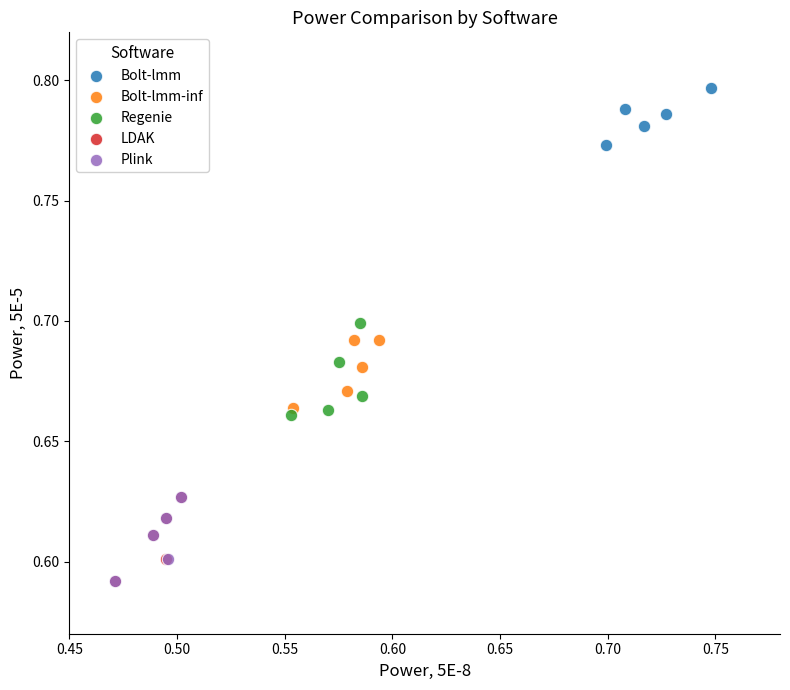

Which series contains the highest Y value?

Bolt-lmm